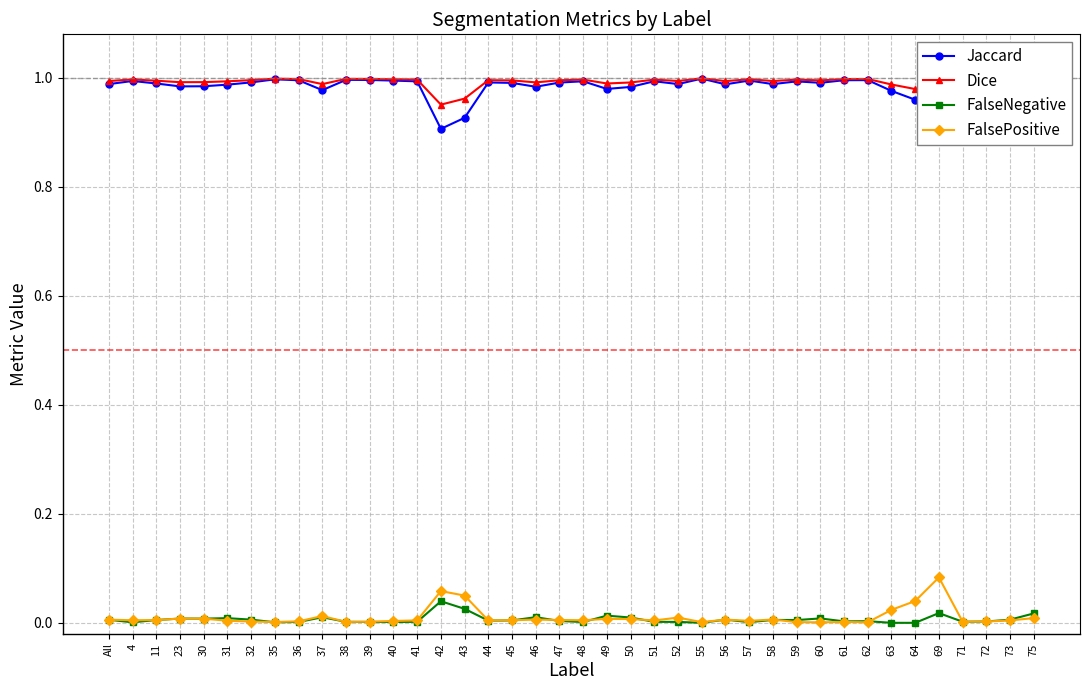

How many interior local valleys does the Jaccard series have?

10